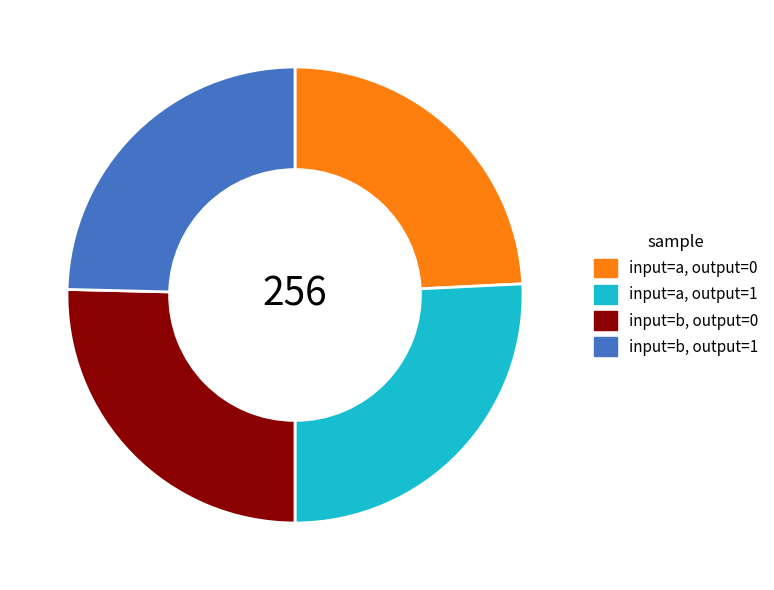

Does any single category account for the majority?

No